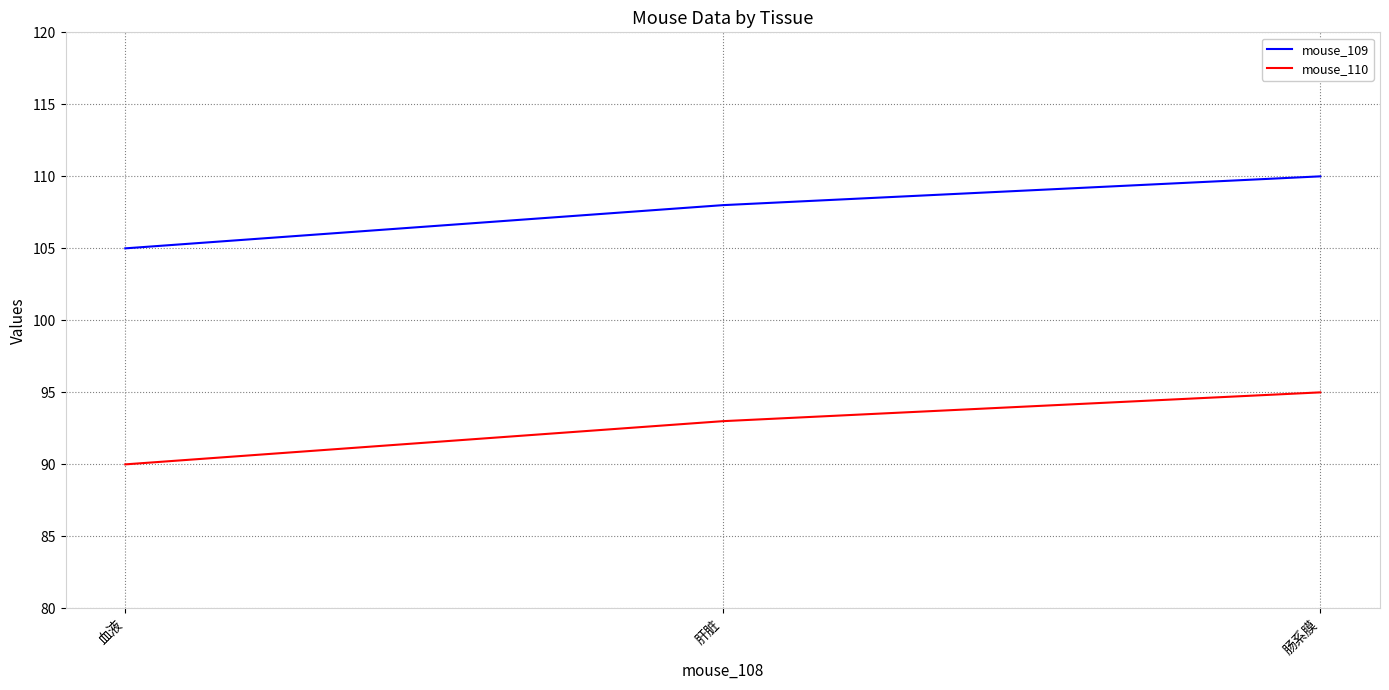

What is the minimum value shown in the chart?

90